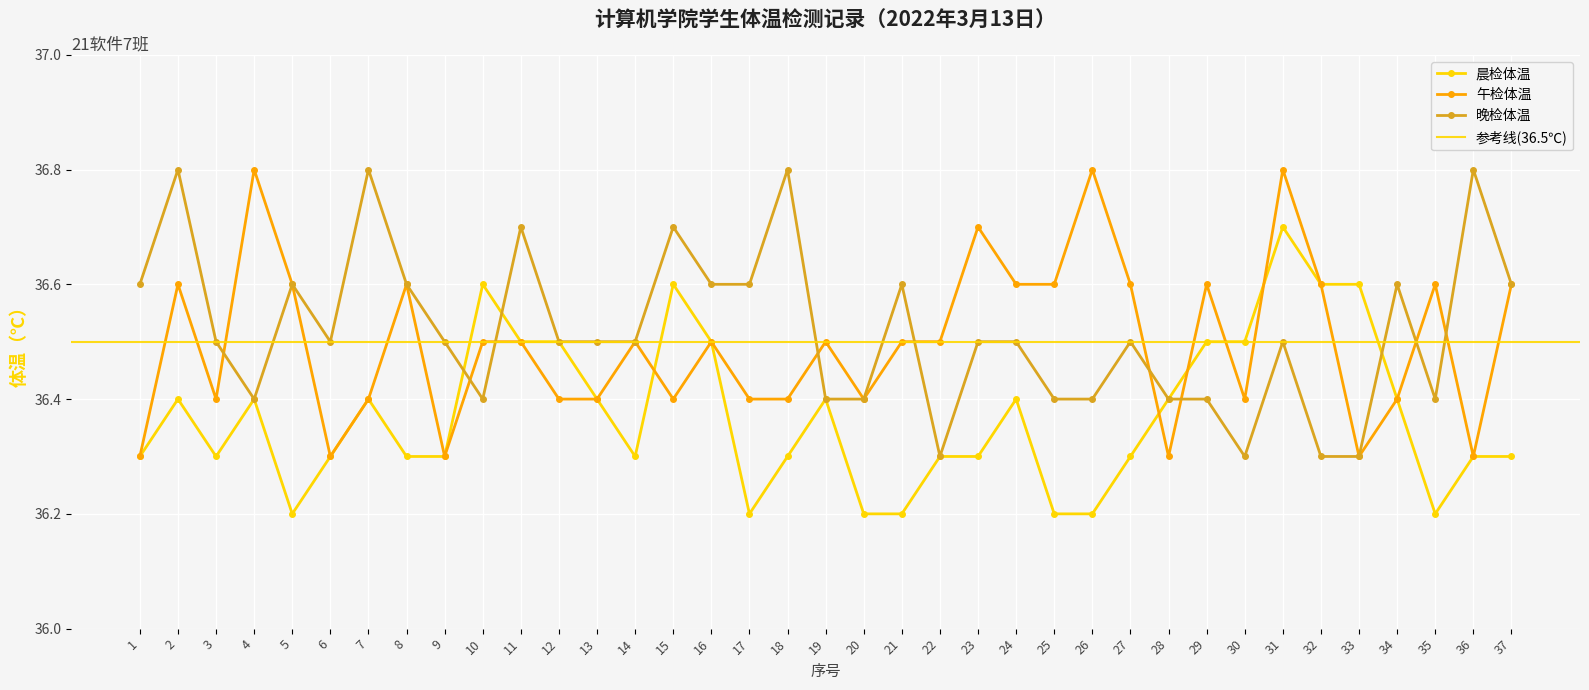

Which category has the highest value across all series?

4